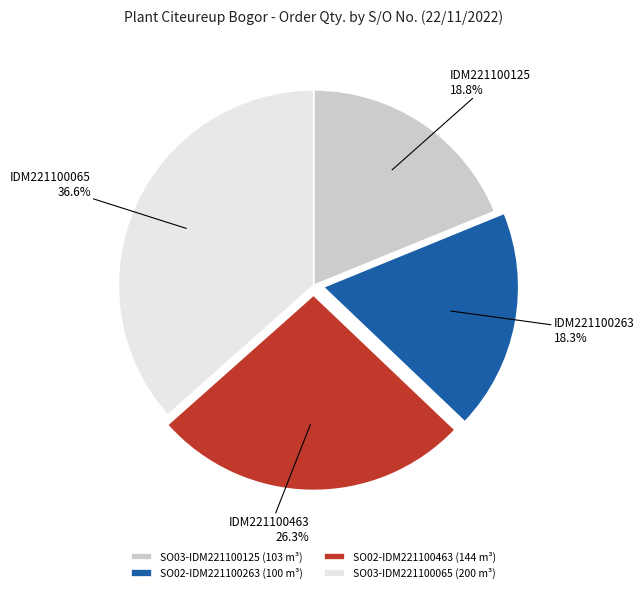

Is it true that SO03-IDM221100065 is 23% of the pie?

False